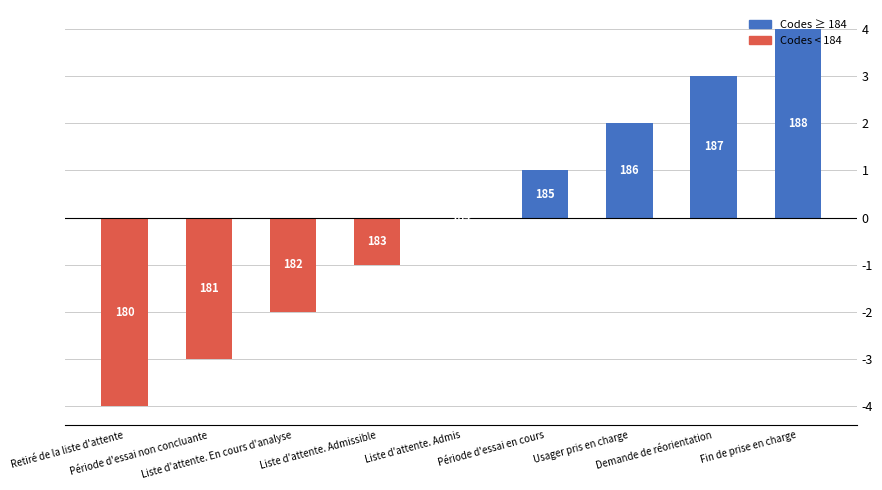

Are the bars horizontal?

No